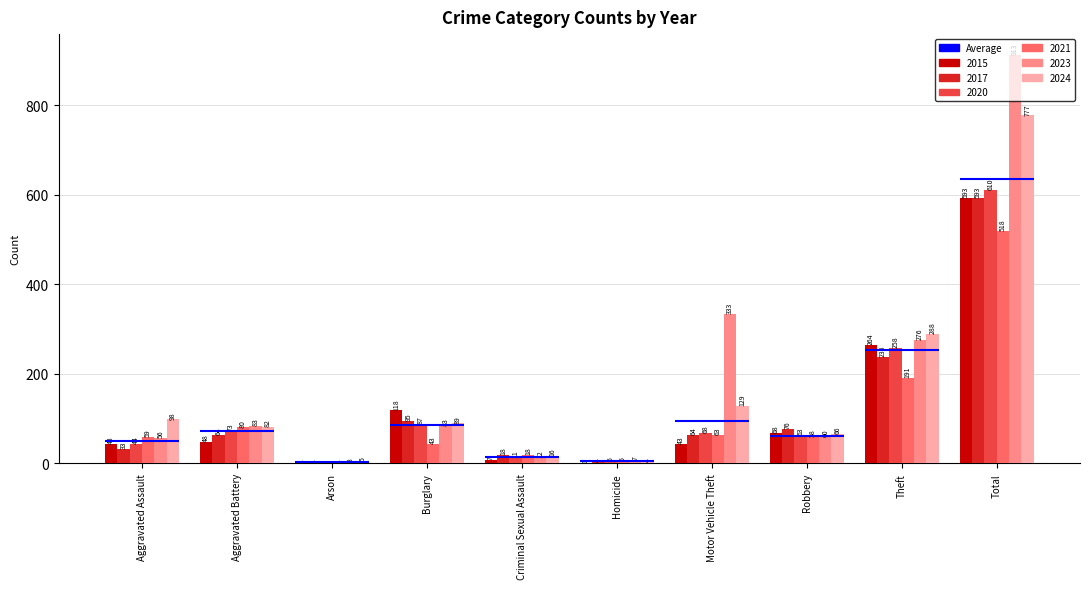

At which category is the sum across all series the highest?

Total